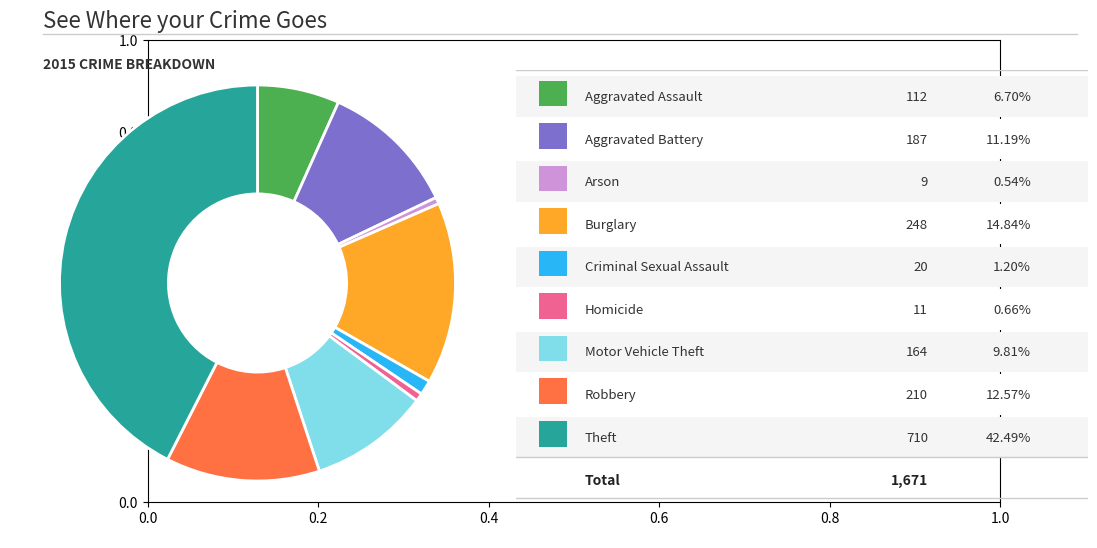

Is there a majority slice in this chart?

No